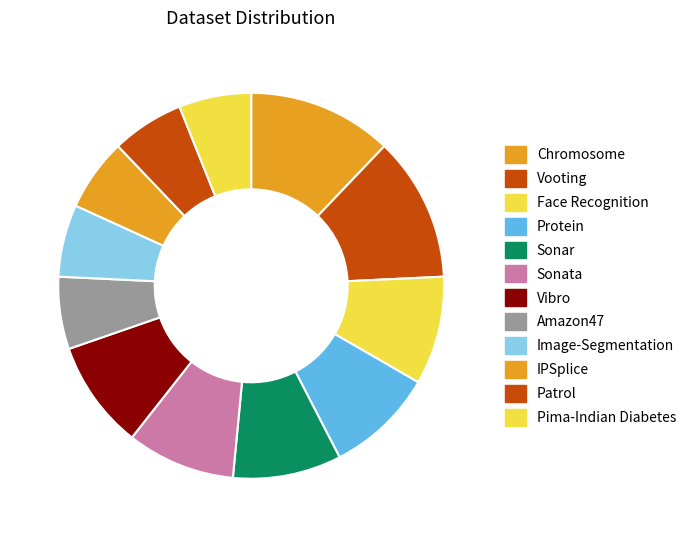

Count the number of slices in the pie.

12